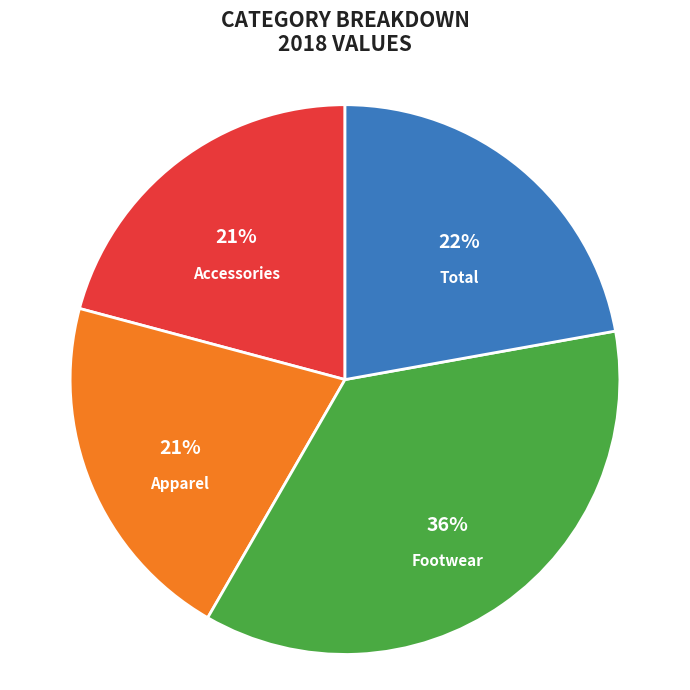

Combined, do Footwear and Accessories account for over 50%?

Yes